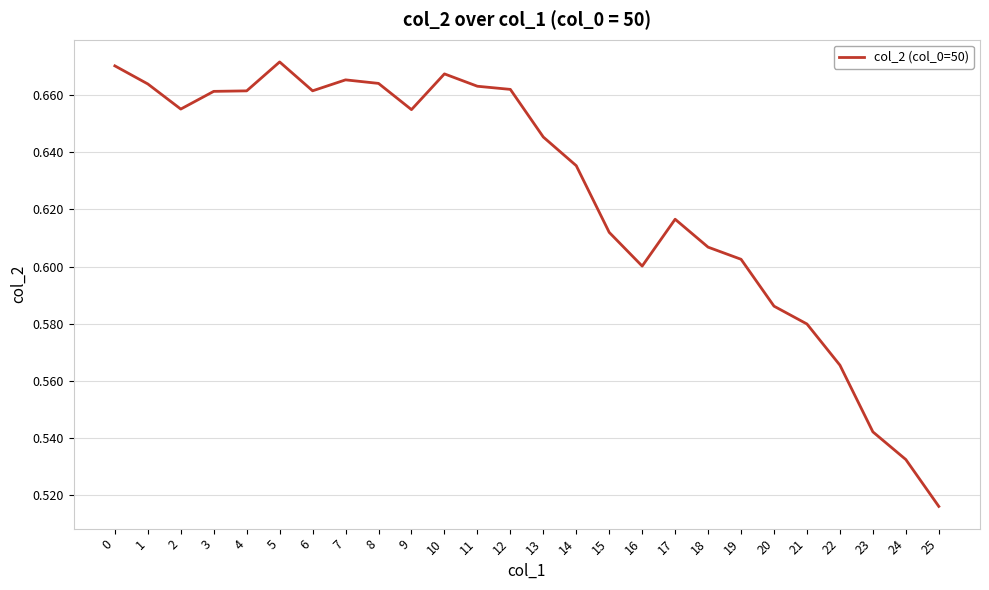

Between 20 and 9, which is larger?

9